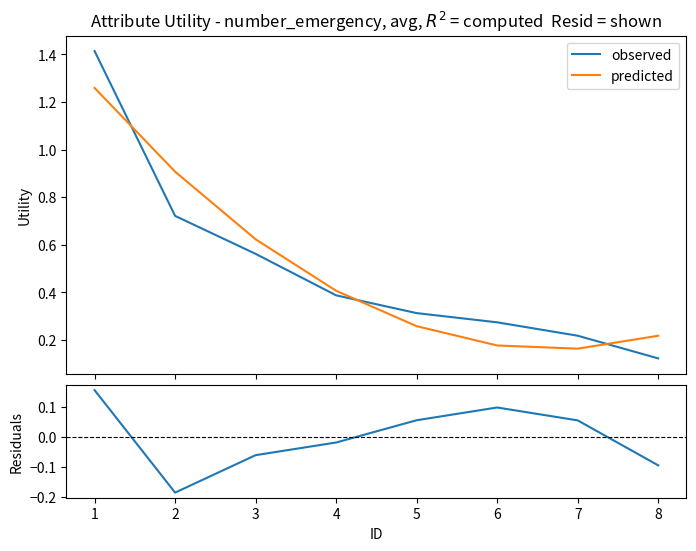

At how many categories does at least one series exceed 0?

8